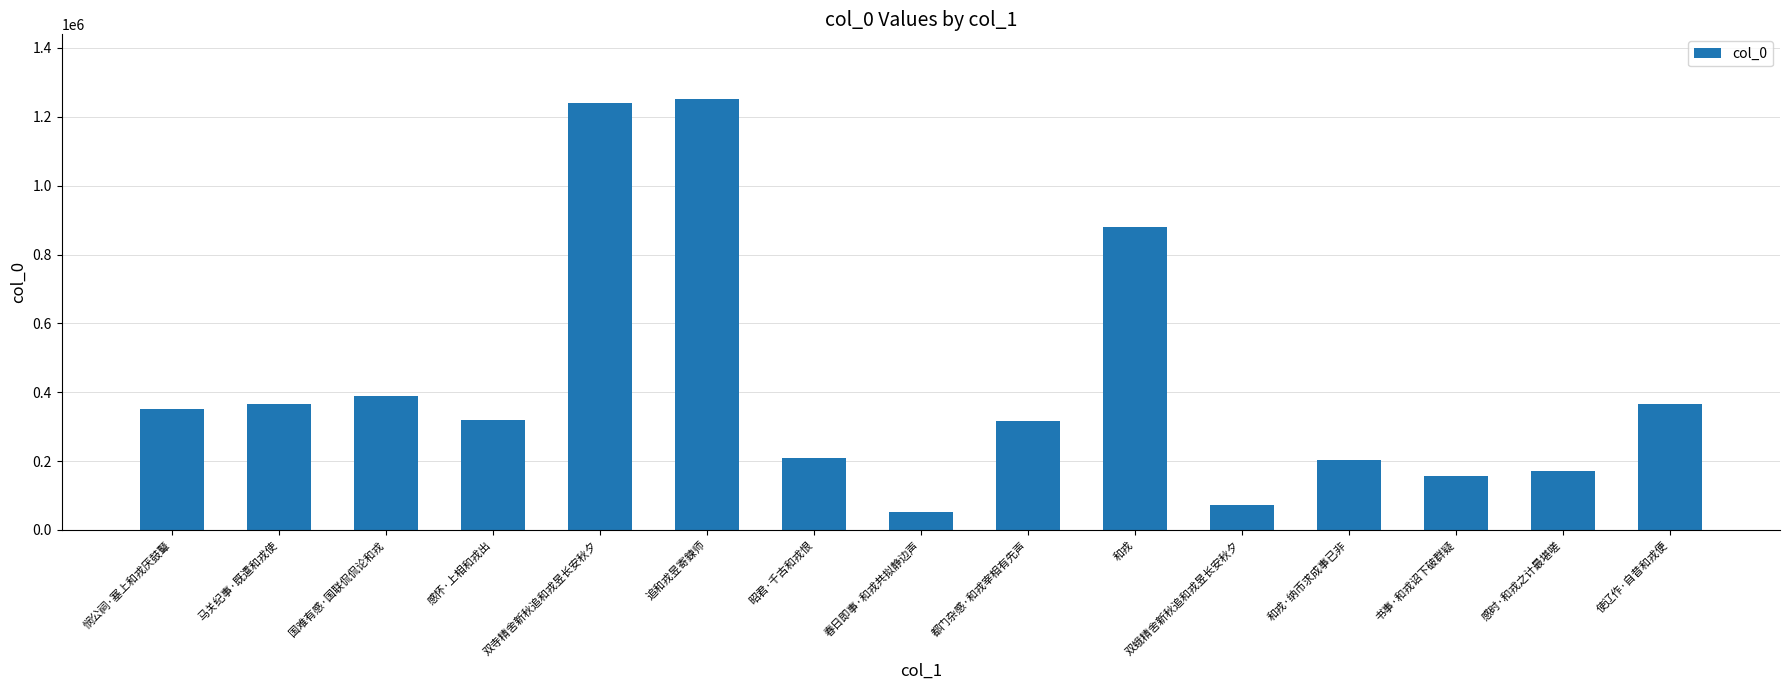

The chart shows a value of 184971 at 使辽作·自昔和戎便. True or false?

False